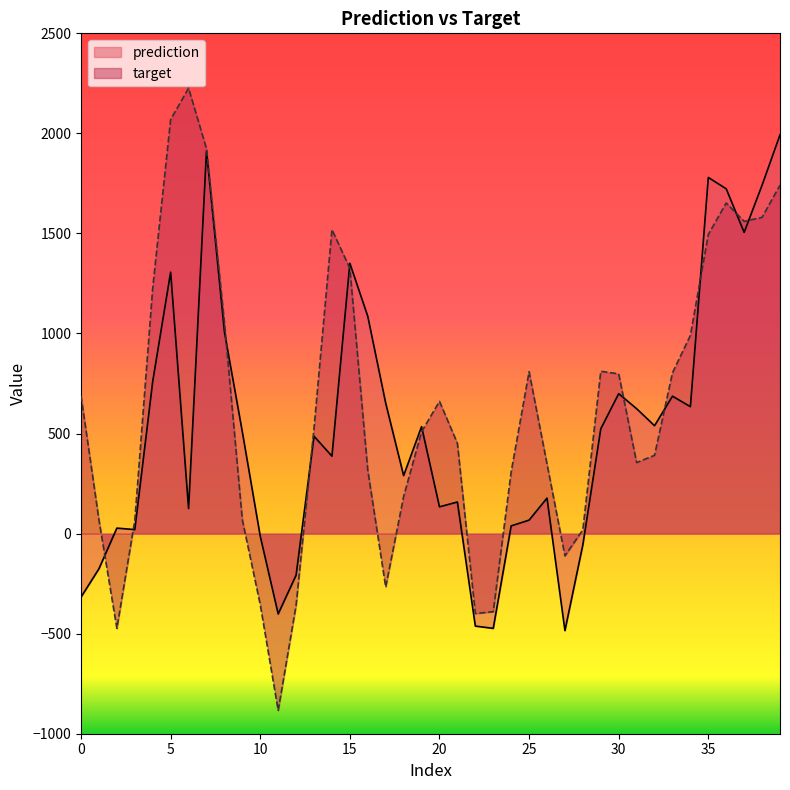

Does the chart display data point markers on the line(s)?

No